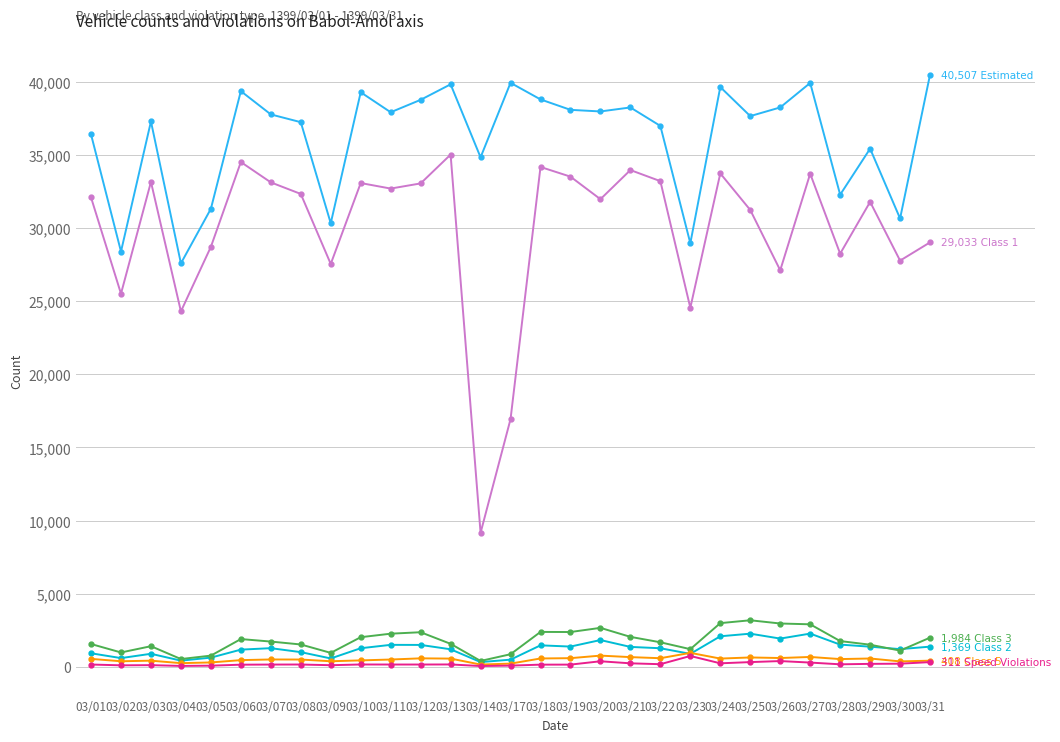

What is the maximum value shown in the chart?

40507